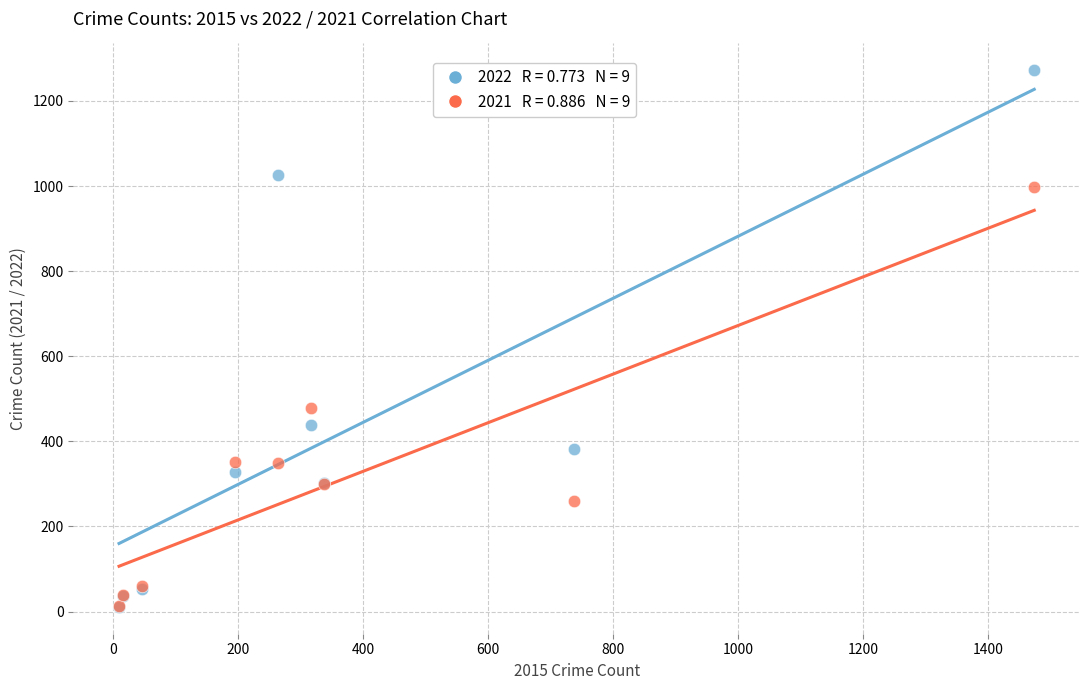

Across all series, what Y value is closest to 641?

479